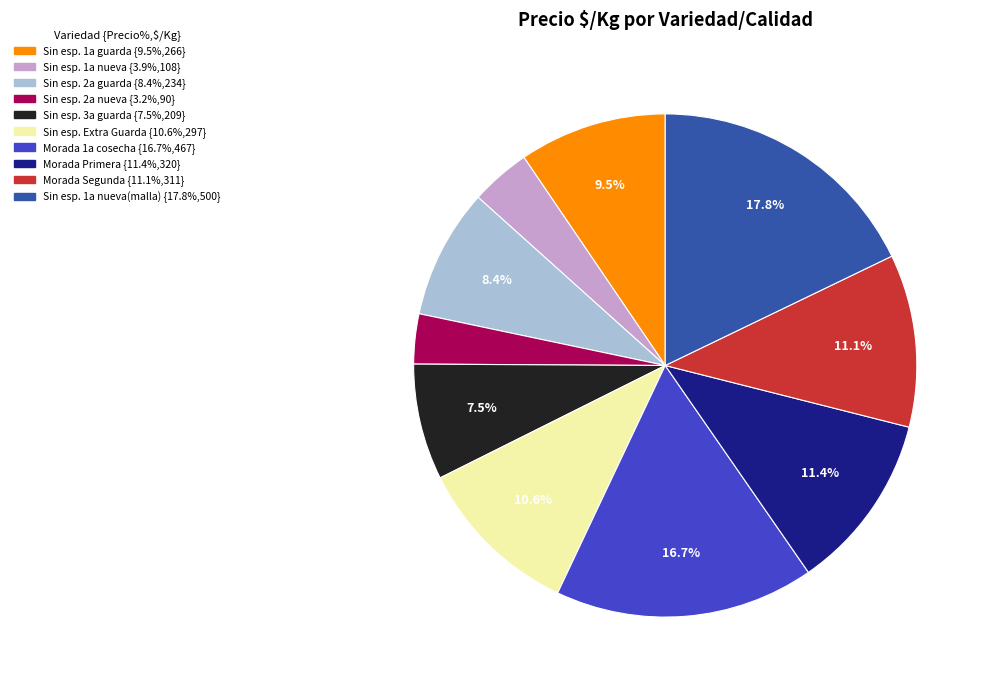

Does any single category account for the majority?

No